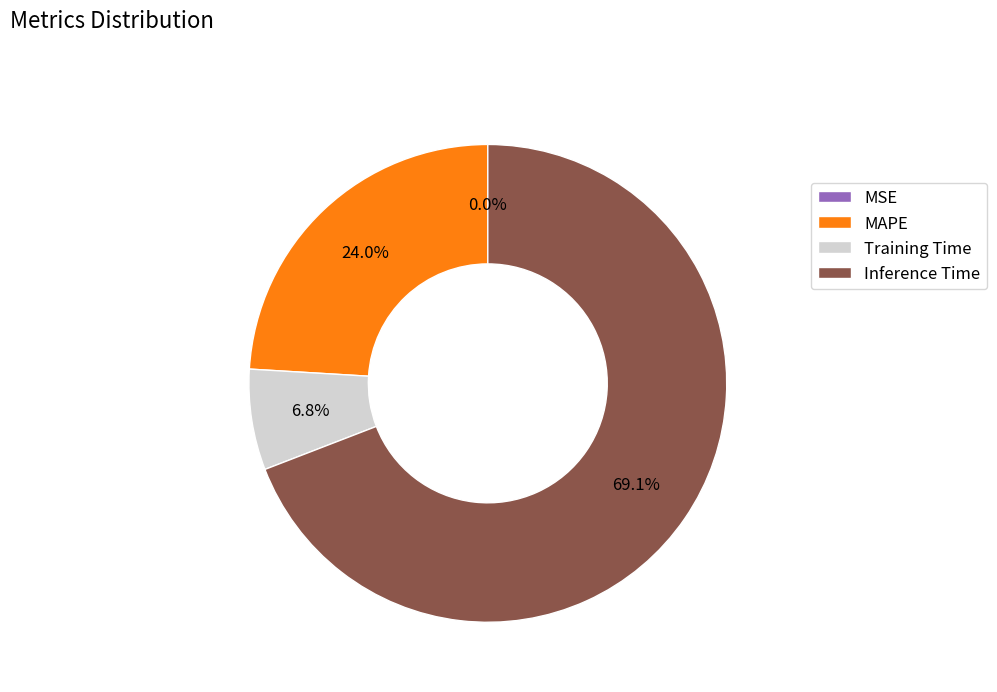

Do MAPE and Training Time together represent more than half of the pie?

No